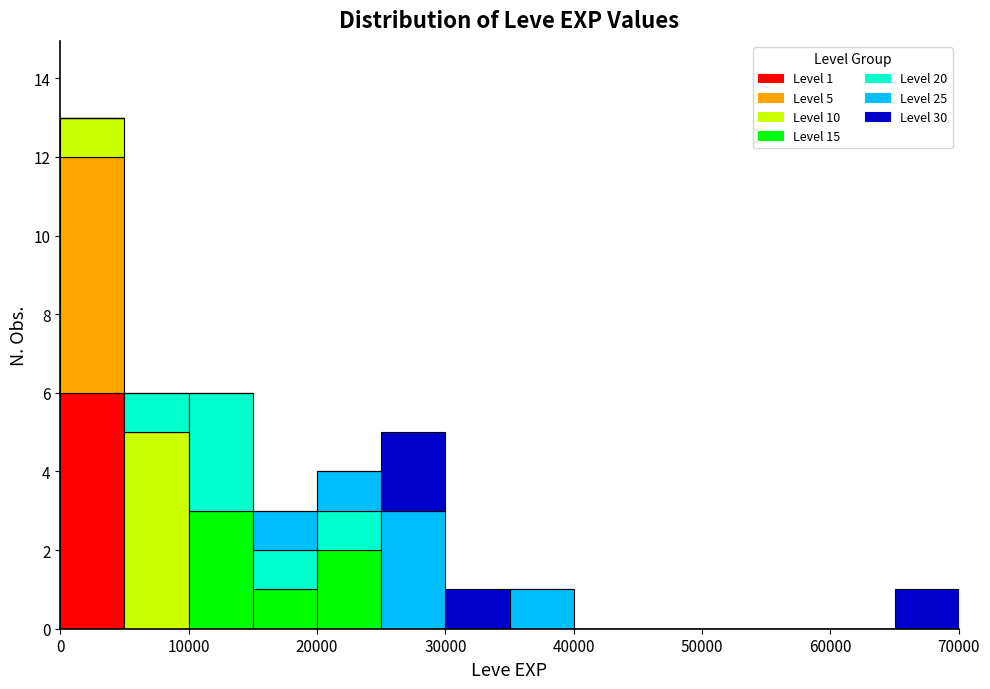

Which range on the x-axis has the tallest stacked bar (by total height)?

0 to 5000